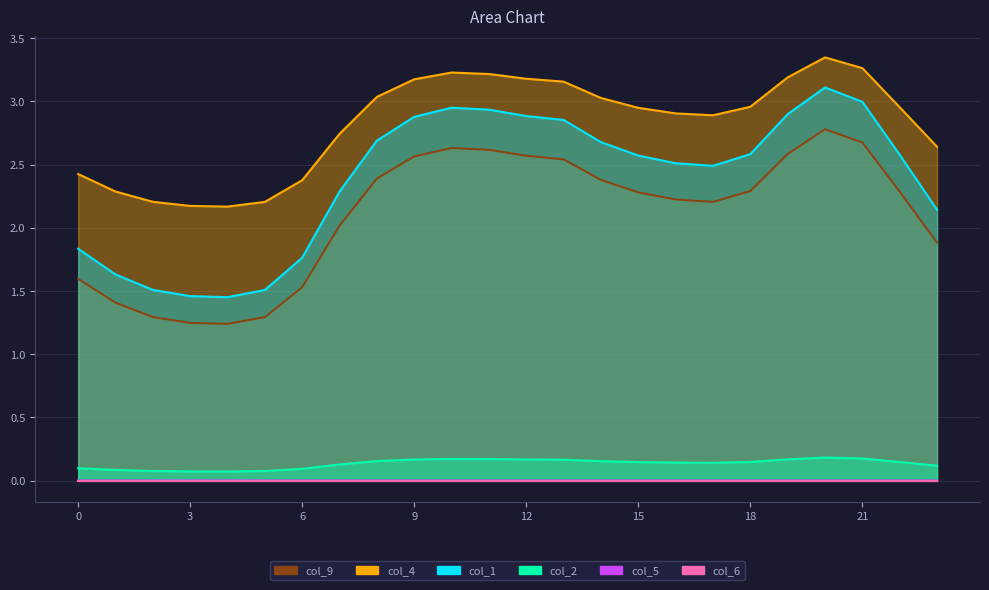

The col_4 series shows 2.1 at 13. True or false?

False